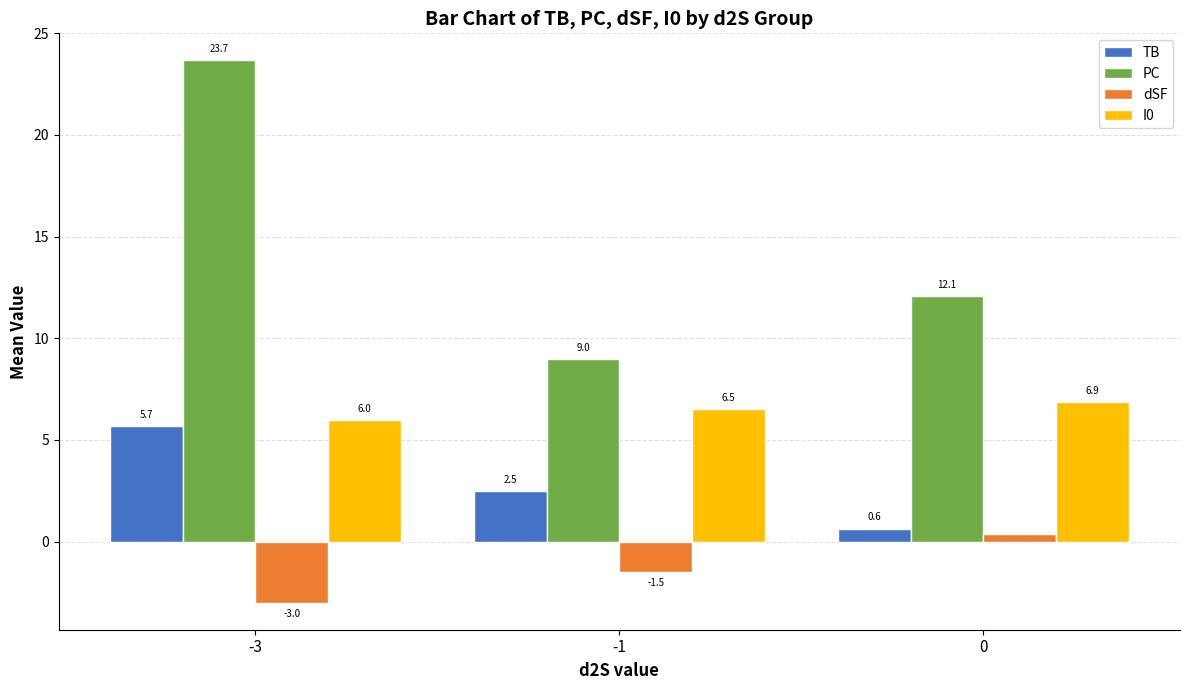

At which label does TB reach its peak?

-3